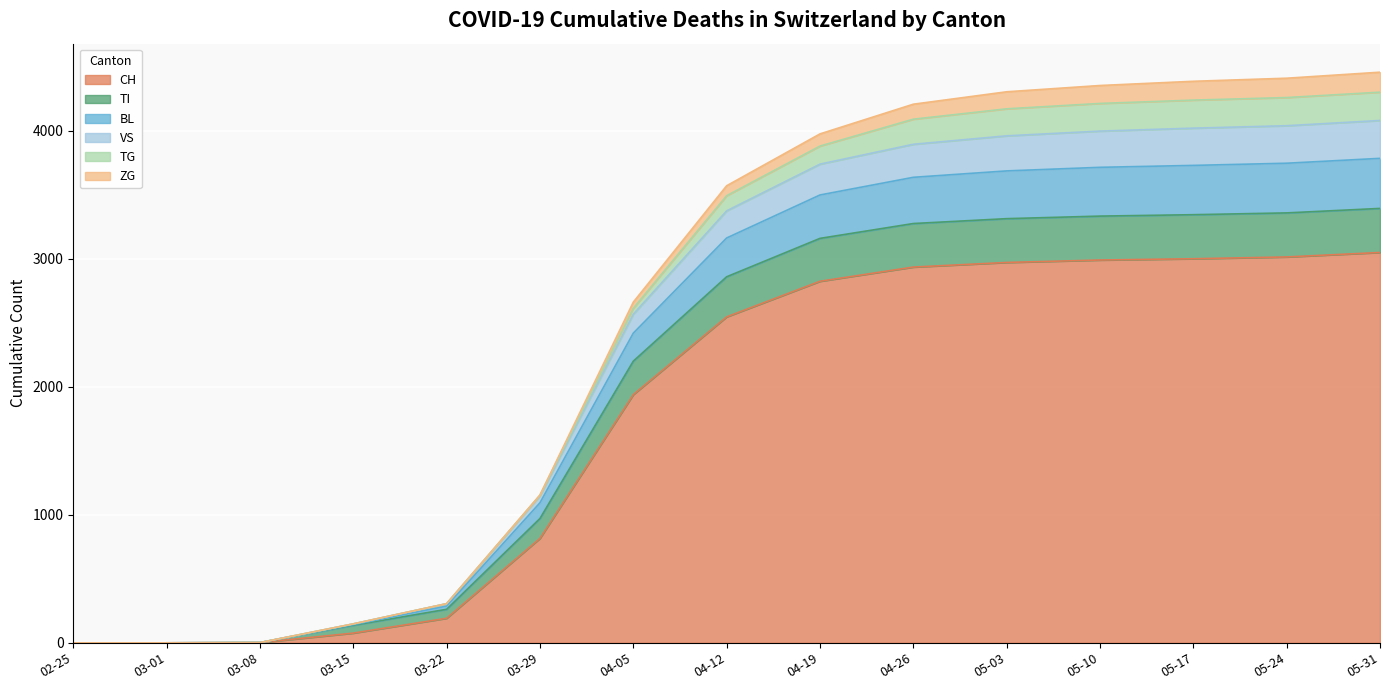

Does the chart display data point markers on the line(s)?

No